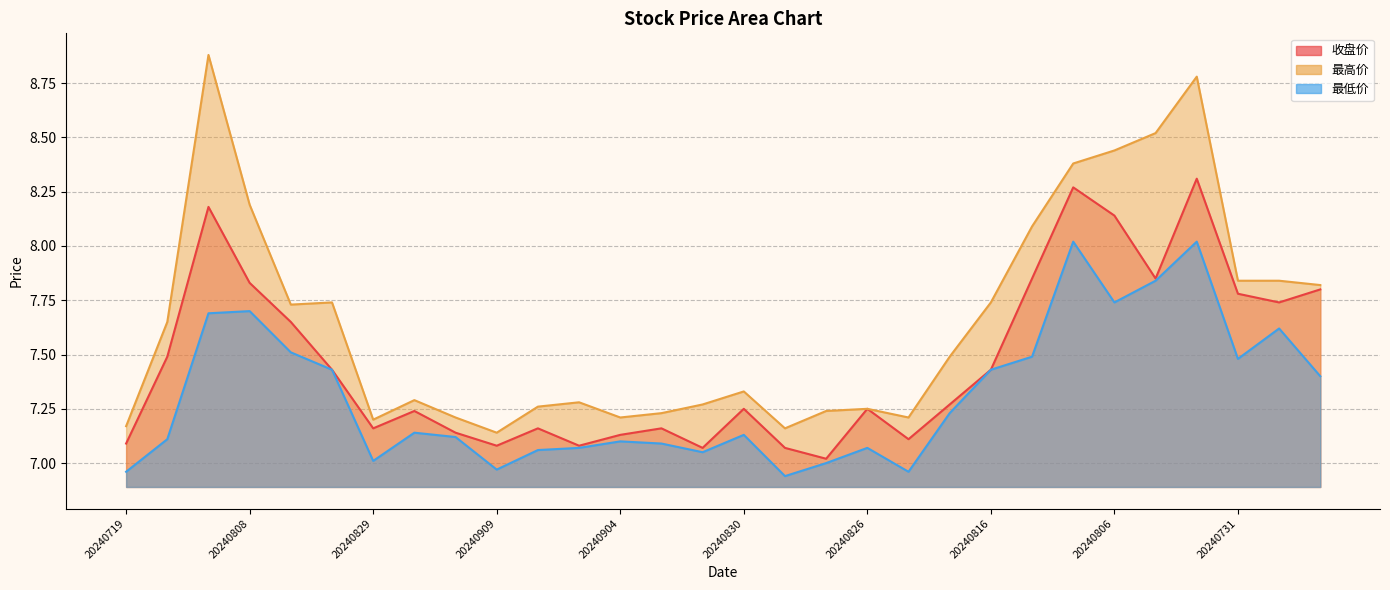

What is the difference between the maximum and second lowest values in the 最高价 series?

1.7